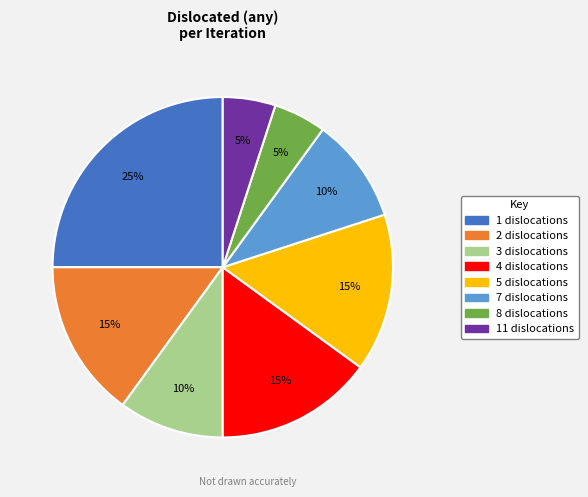

To the nearest percent, what is the difference between the largest and smallest slice percentages?

20%